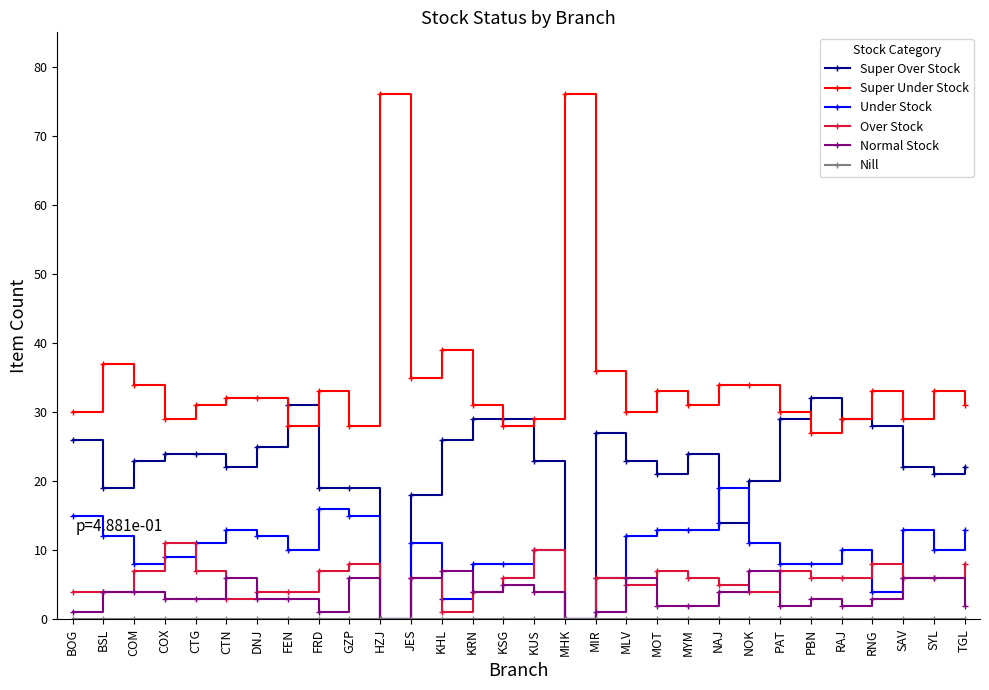

Which series has the largest range (max minus min)?

Super Under Stock